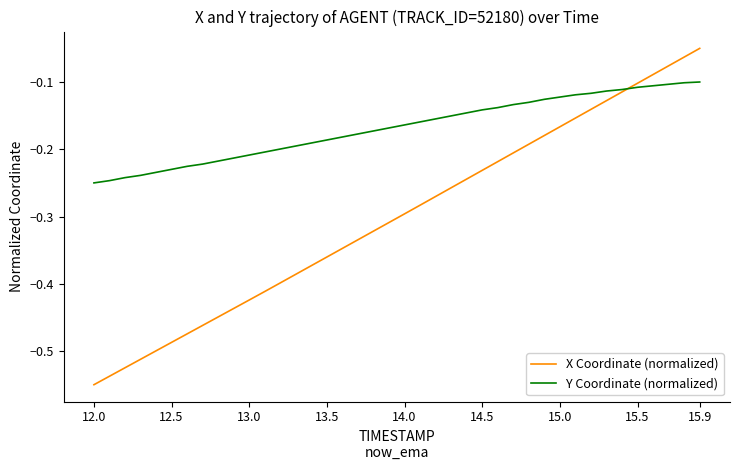

List the series in order of their peak value, highest first.

X Coordinate (normalized), Y Coordinate (normalized)